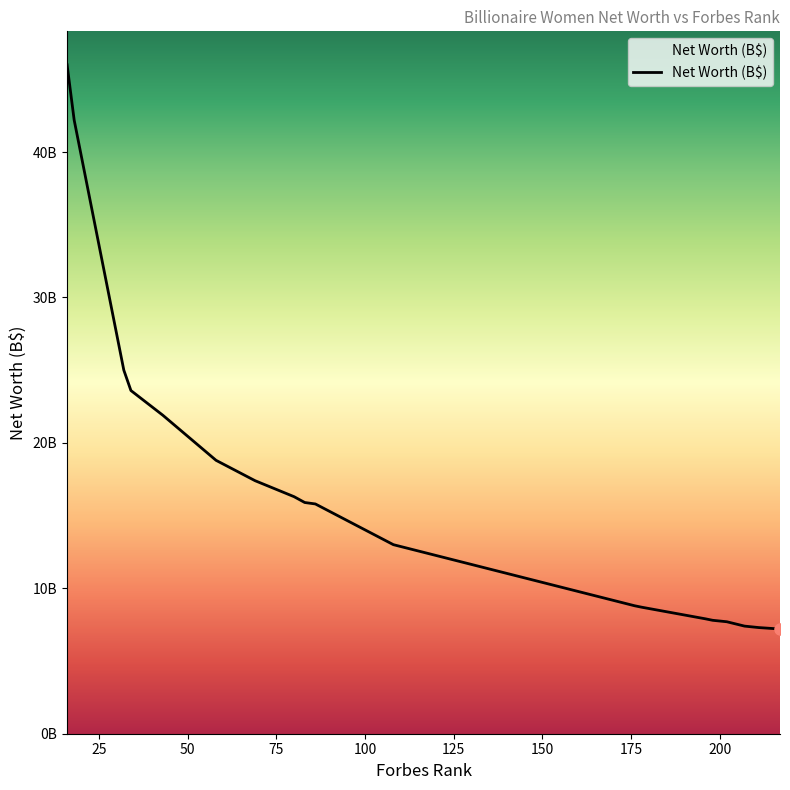

What is the difference between the maximum and minimum values?

38.8